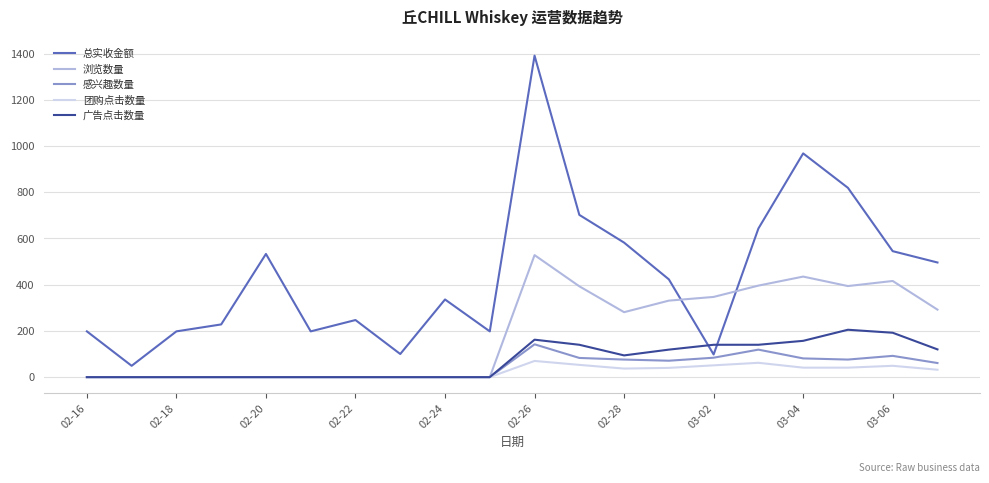

What is the greatest value displayed?

1391